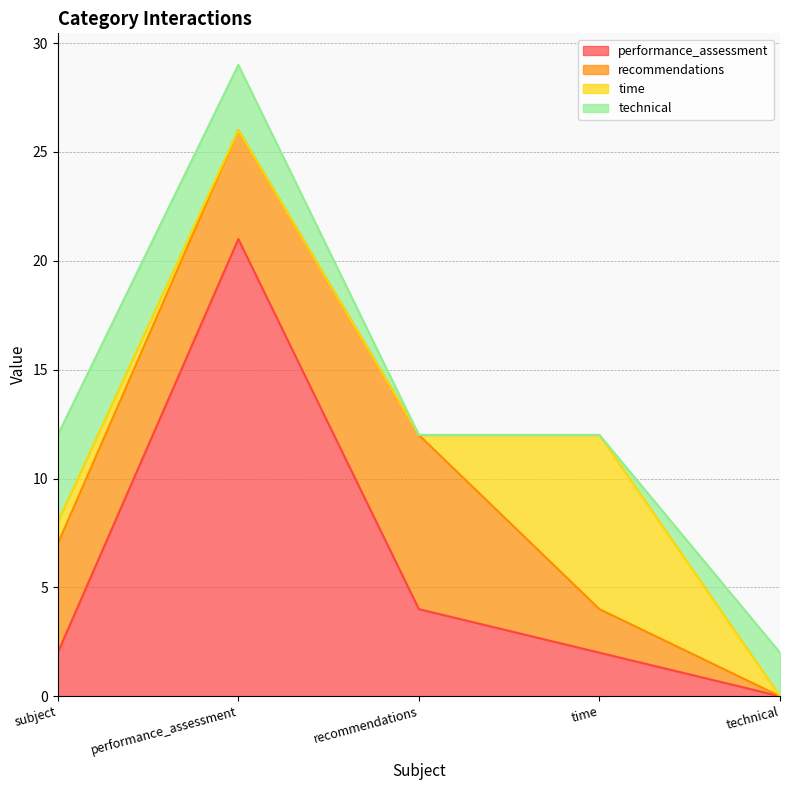

At which label does time reach its peak?

time